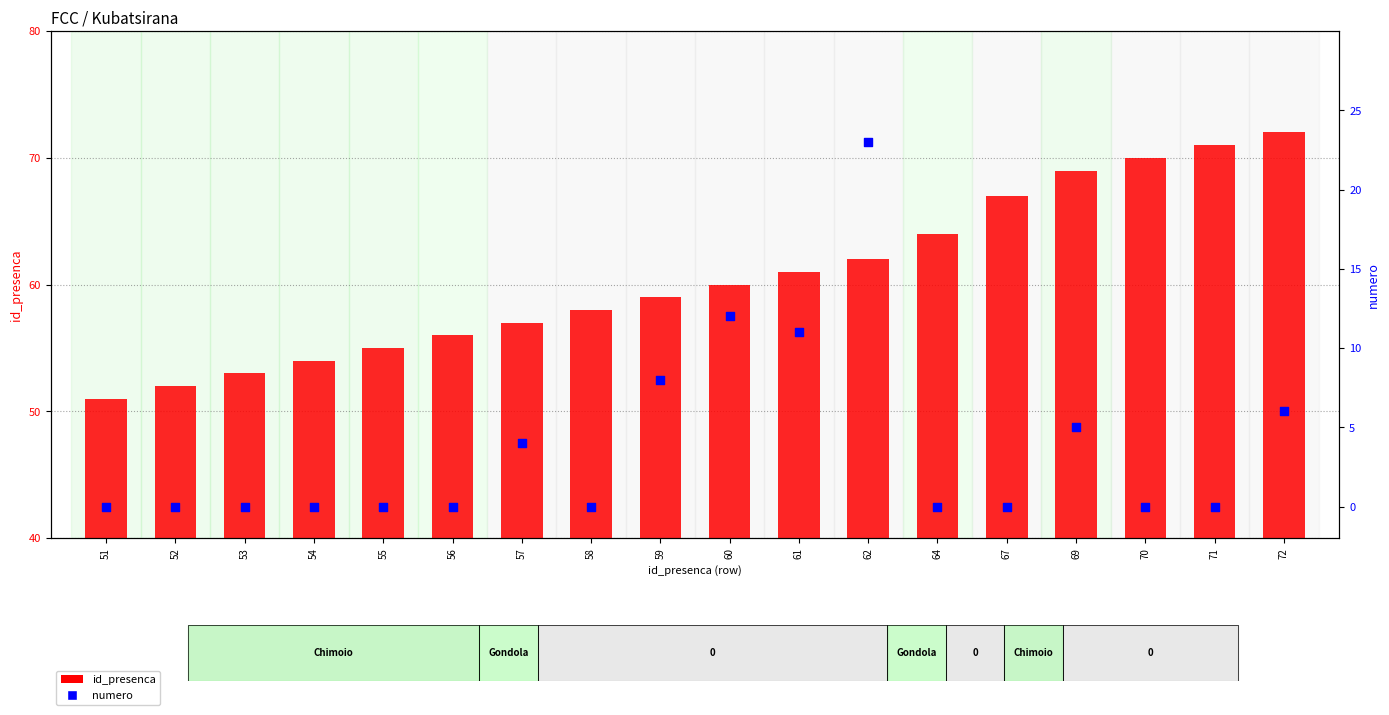

At how many categories does at least one series exceed 48?

18